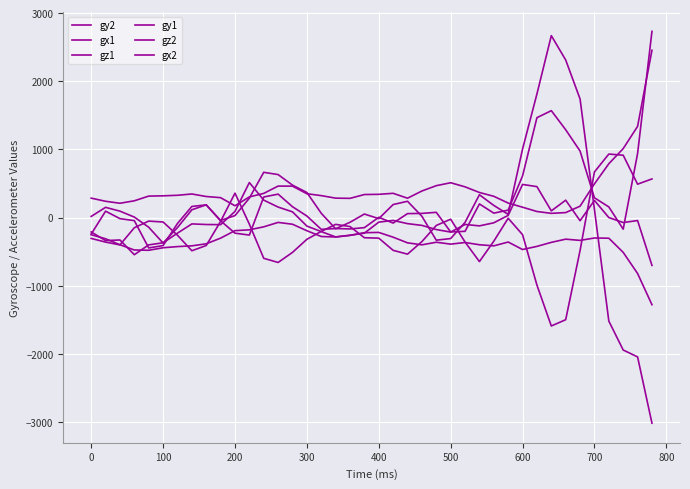

At which label is gy2 closest to -329?

300